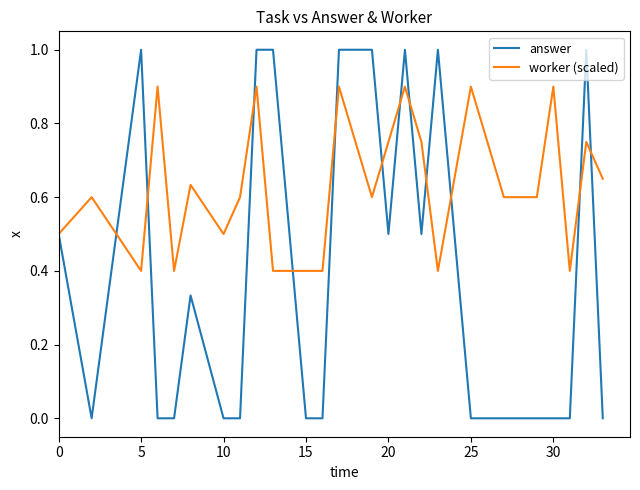

Does the chart display data point markers on the line(s)?

No